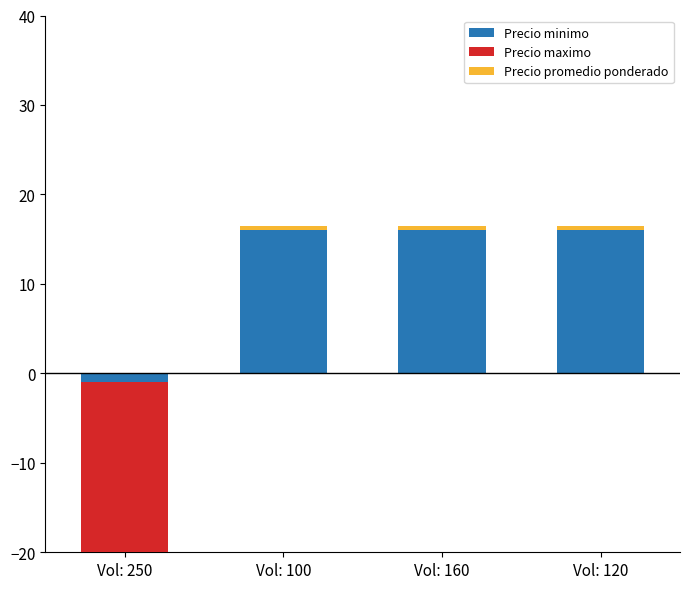

Which has a higher value, Vol: 100 or Vol: 160?

Vol: 100